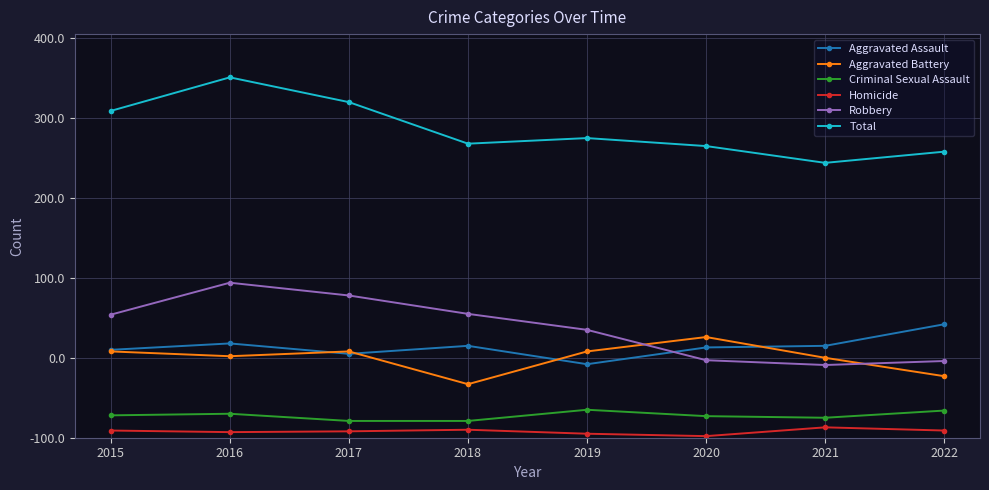

At which label is Robbery closest to 142?

2019